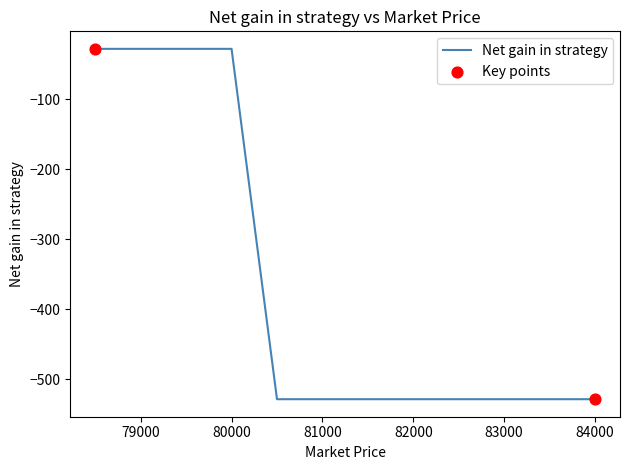

What is the difference between the maximum and minimum values?

500.0